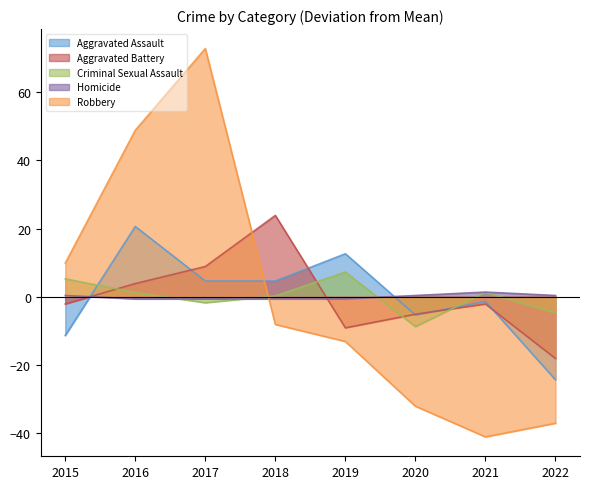

In Aggravated Assault, how many points are higher than both neighbors (excluding endpoints)?

3